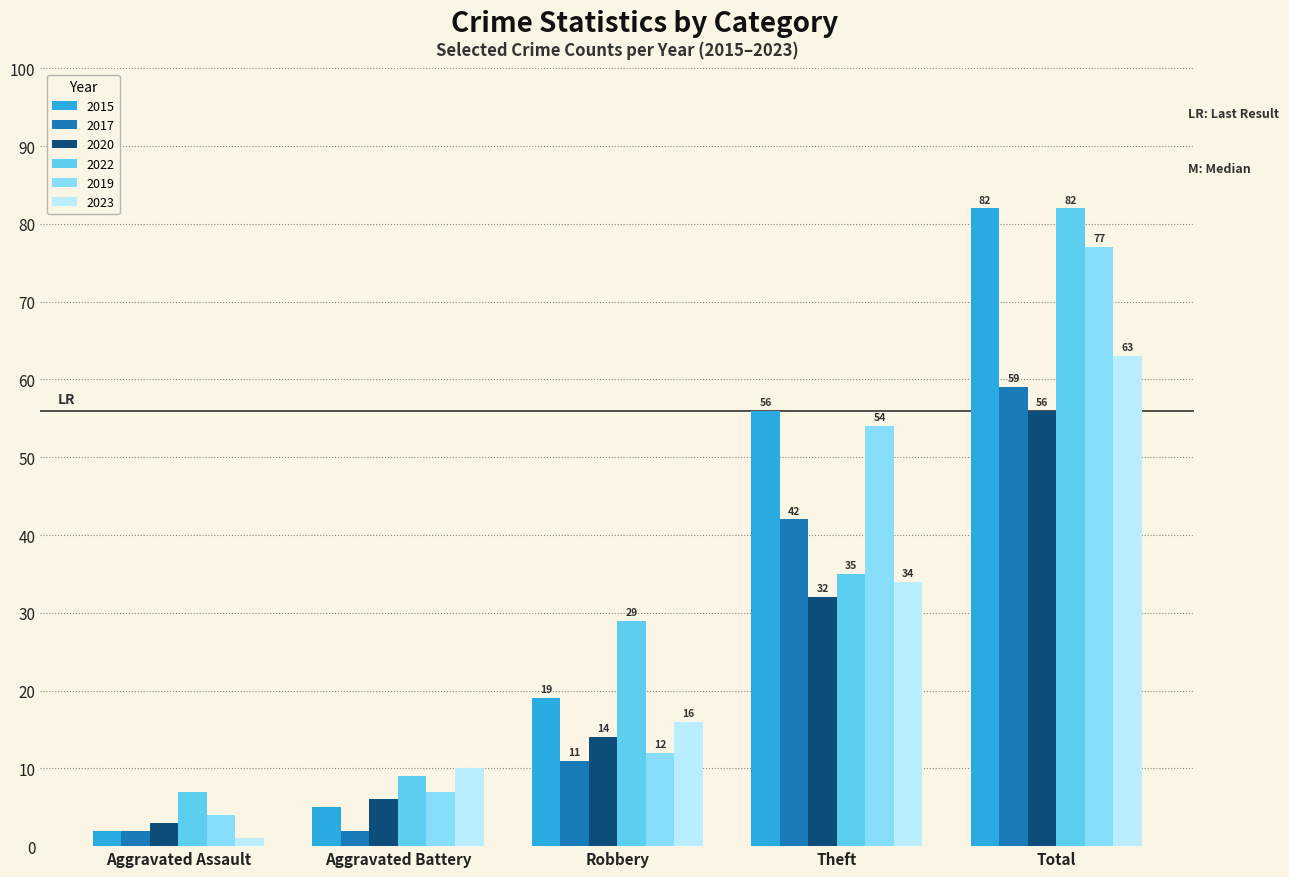

Reading left to right, extract all data points from this chart.

2015: Aggravated Assault=2	Aggravated Battery=5	Robbery=19	Theft=56	Total=82
2017: Aggravated Assault=2	Aggravated Battery=2	Robbery=11	Theft=42	Total=59
2020: Aggravated Assault=3	Aggravated Battery=6	Robbery=14	Theft=32	Total=56
2022: Aggravated Assault=7	Aggravated Battery=9	Robbery=29	Theft=35	Total=82
2019: Aggravated Assault=4	Aggravated Battery=7	Robbery=12	Theft=54	Total=77
2023: Aggravated Assault=1	Aggravated Battery=10	Robbery=16	Theft=34	Total=63